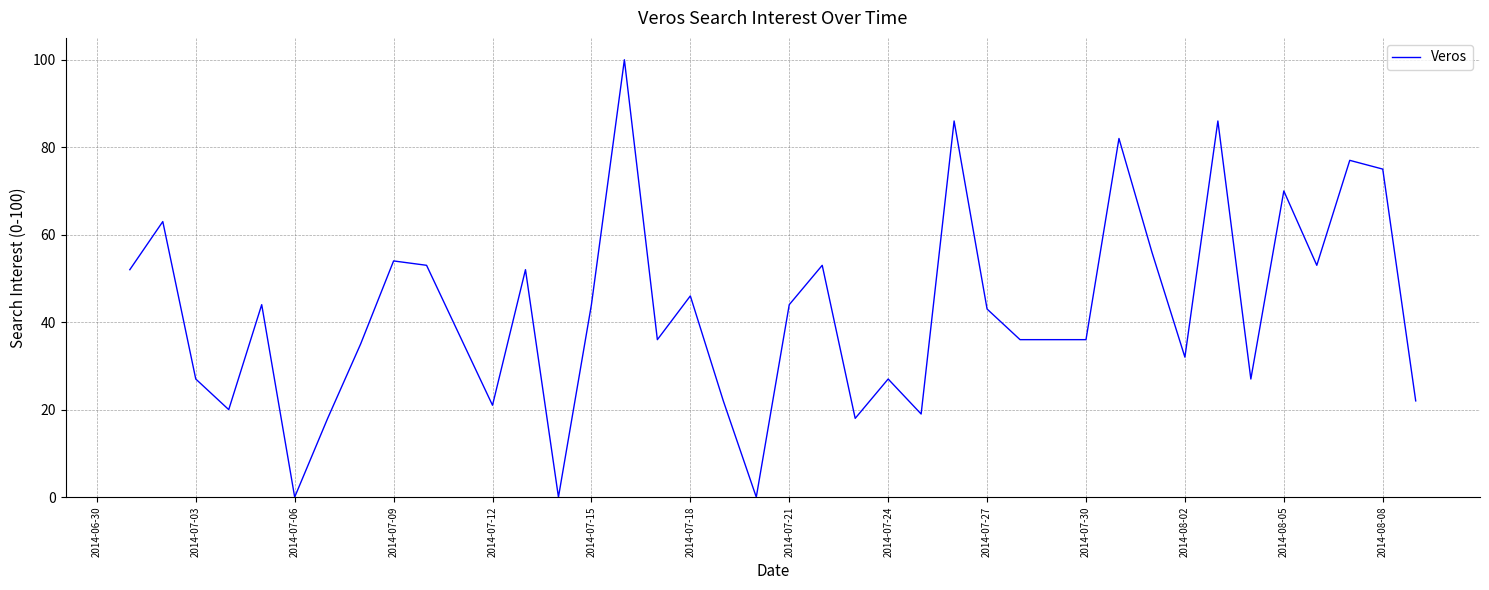

How many series are shown in this chart?

1